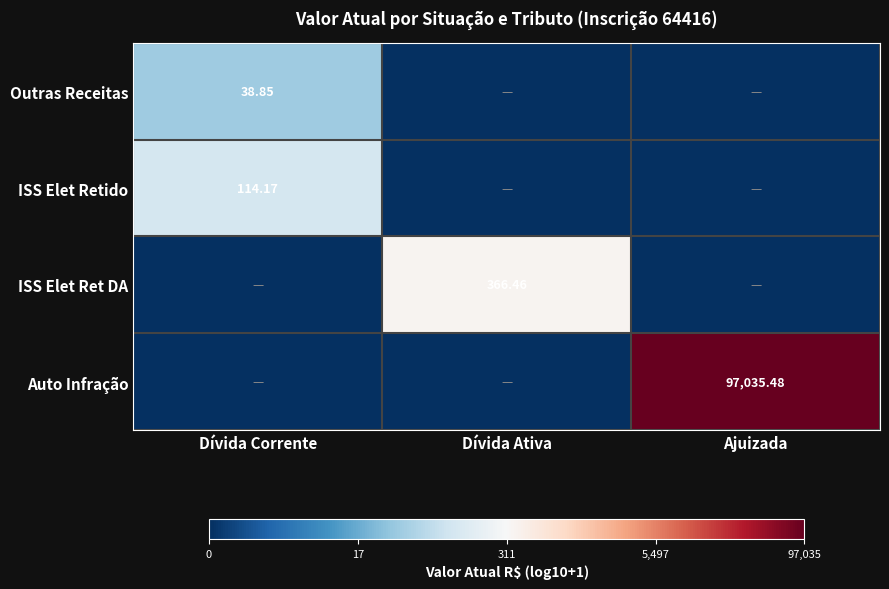

Where is ISS Elet Ret DA nearest to the value 1?

Dívida Corrente